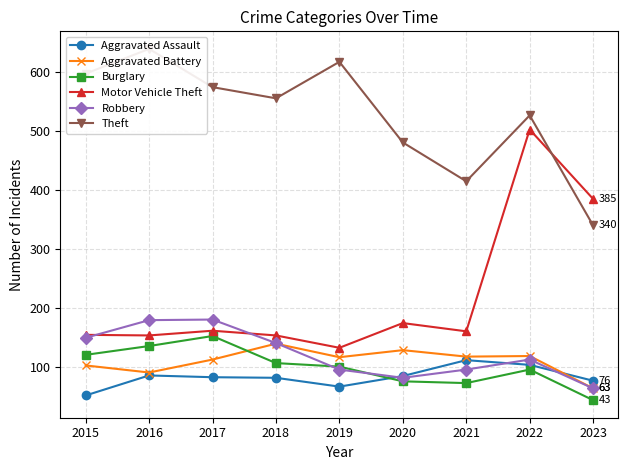

What are all the series names shown in the legend?

Aggravated Assault, Aggravated Battery, Burglary, Motor Vehicle Theft, Robbery, Theft